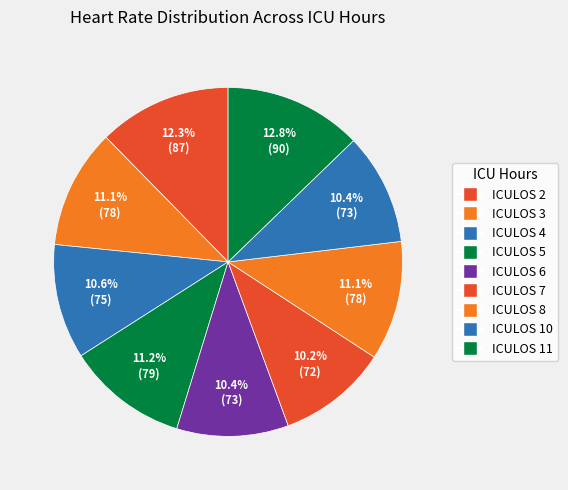

What is the change in value from ICULOS 10 to ICULOS 11?

+17